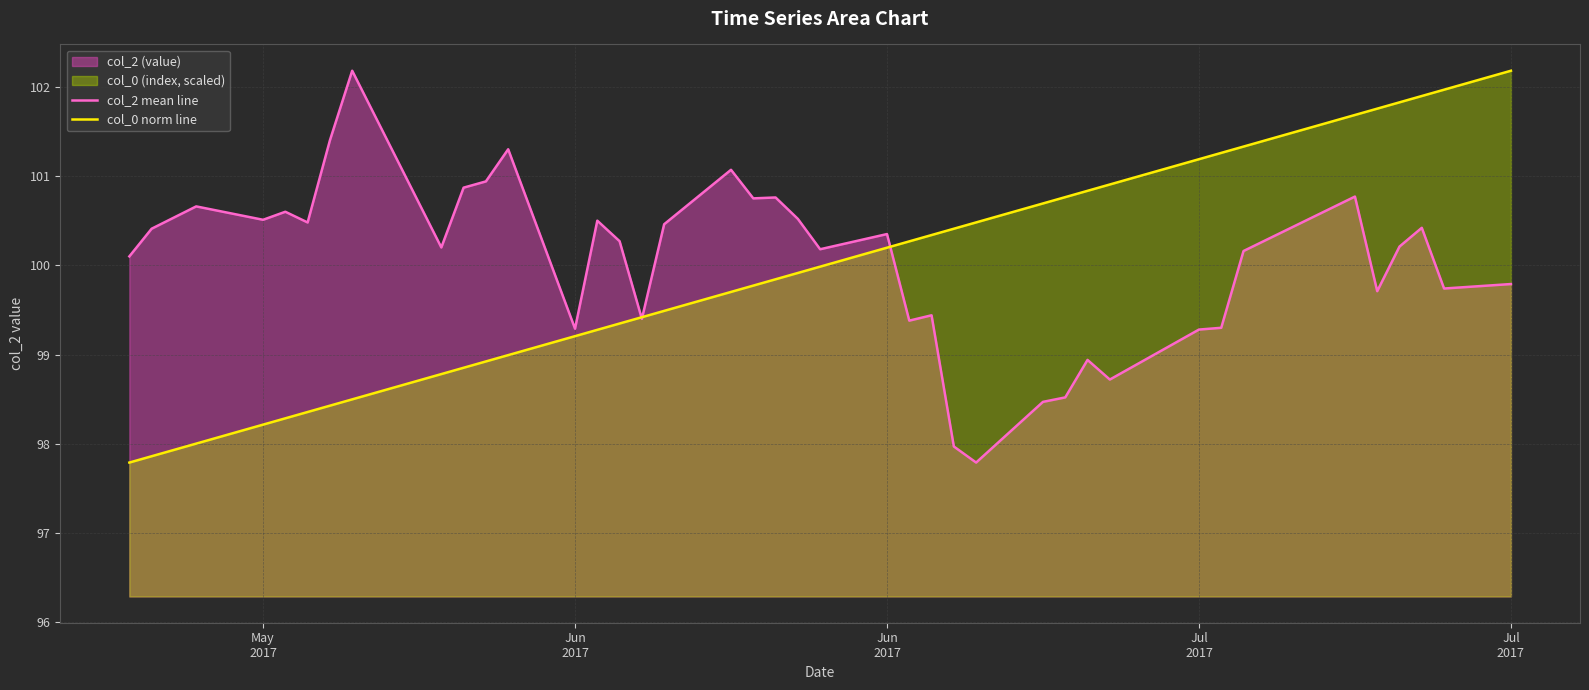

How many lines are shown in the chart?

2